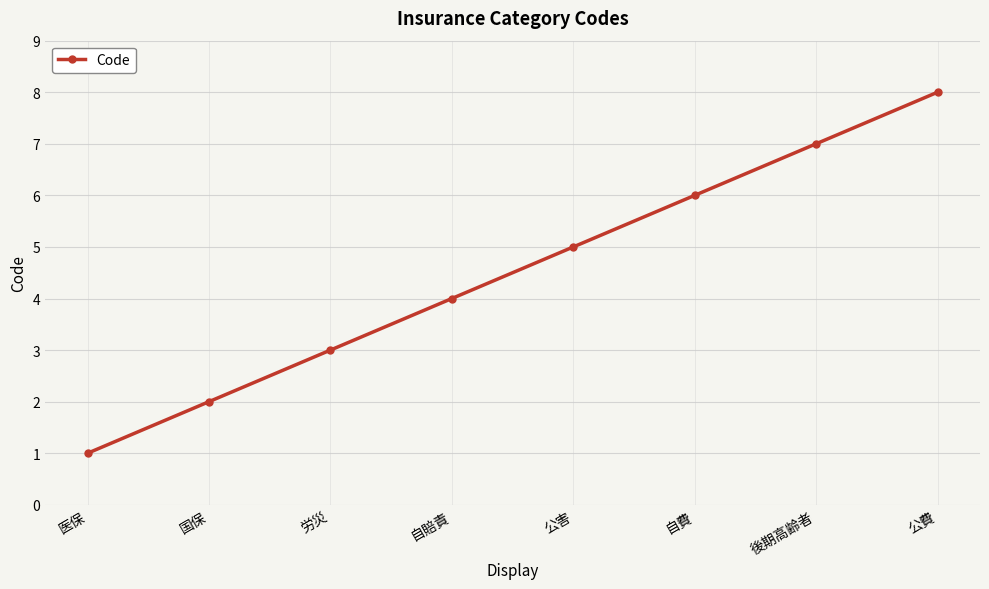

Reading right to left, transcribe all the data shown in this chart.

8	7	6	5	4	3	2	1